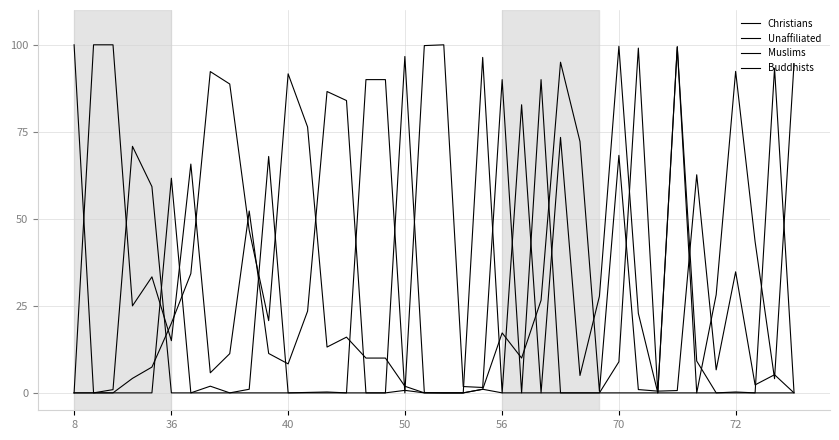

Between which two adjacent categories do Christians and Muslims first intersect?

8 and 36